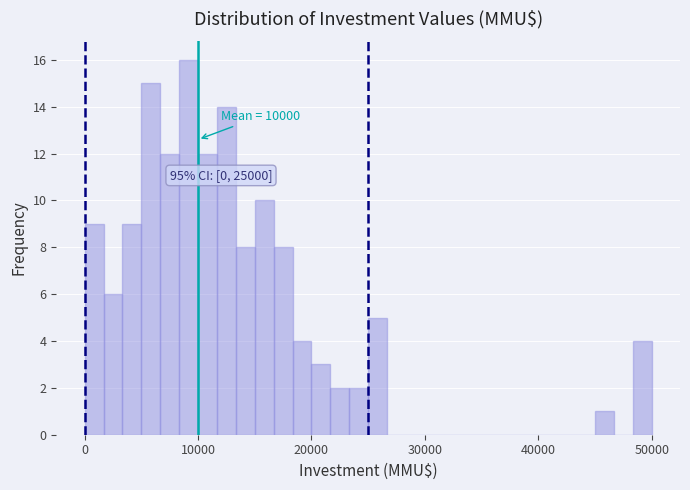

Read against the x-axis, roughly where is the centre of the tallest bar?

9000